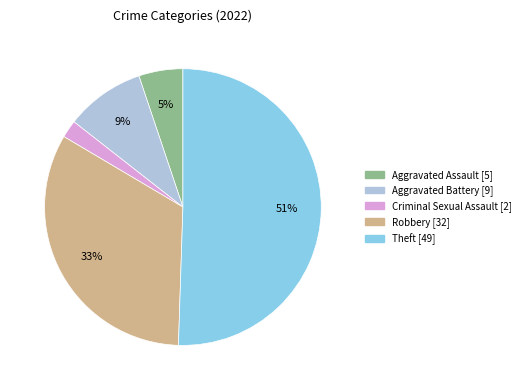

The Theft [49] slice represents 51% of the pie. True or false?

True